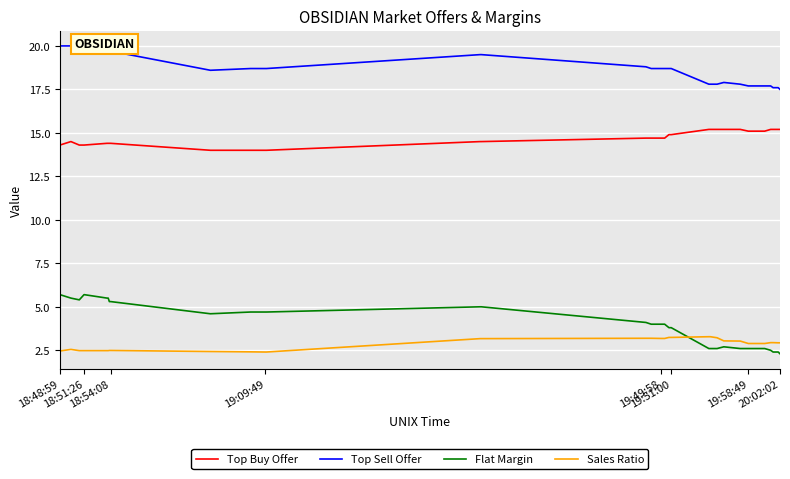

What are all the series names shown in the legend?

Top Buy Offer, Top Sell Offer, Flat Margin, Sales Ratio